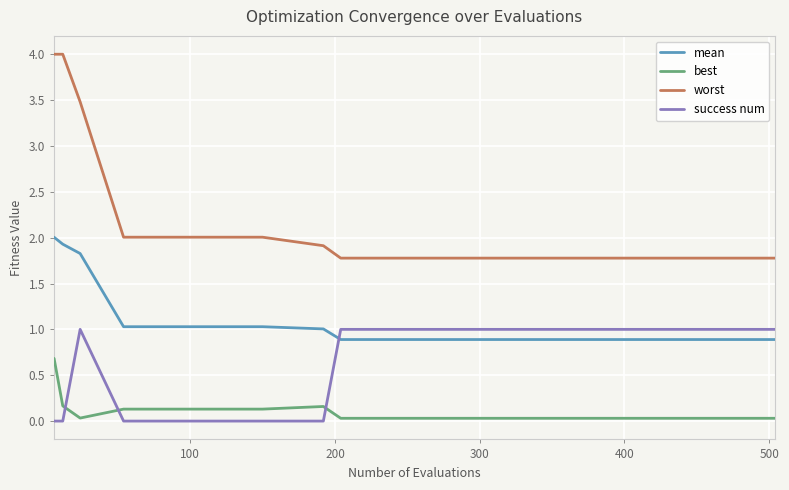

What is the sum of all mean values?

17.0